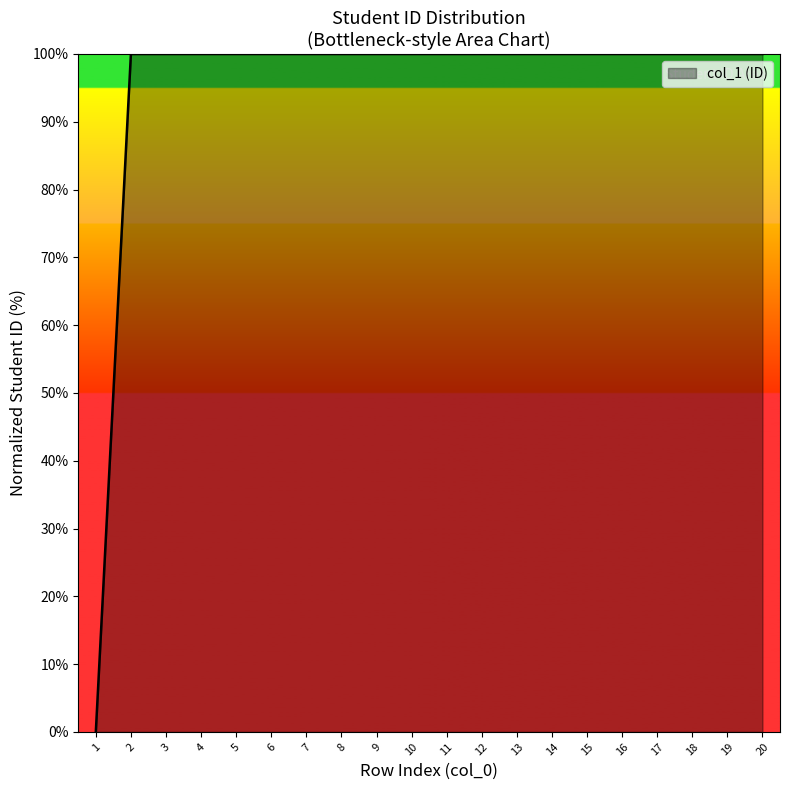

What is the difference between the maximum and minimum values?

100.0